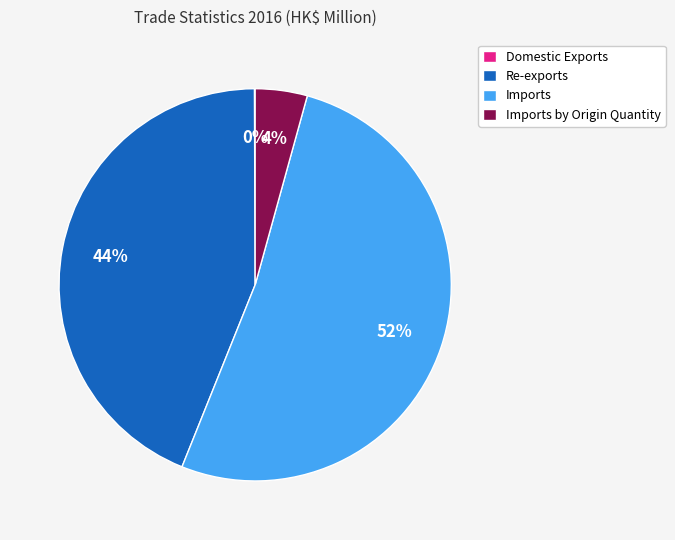

To the nearest percent, what is the difference between the largest and smallest slice percentages?

52%